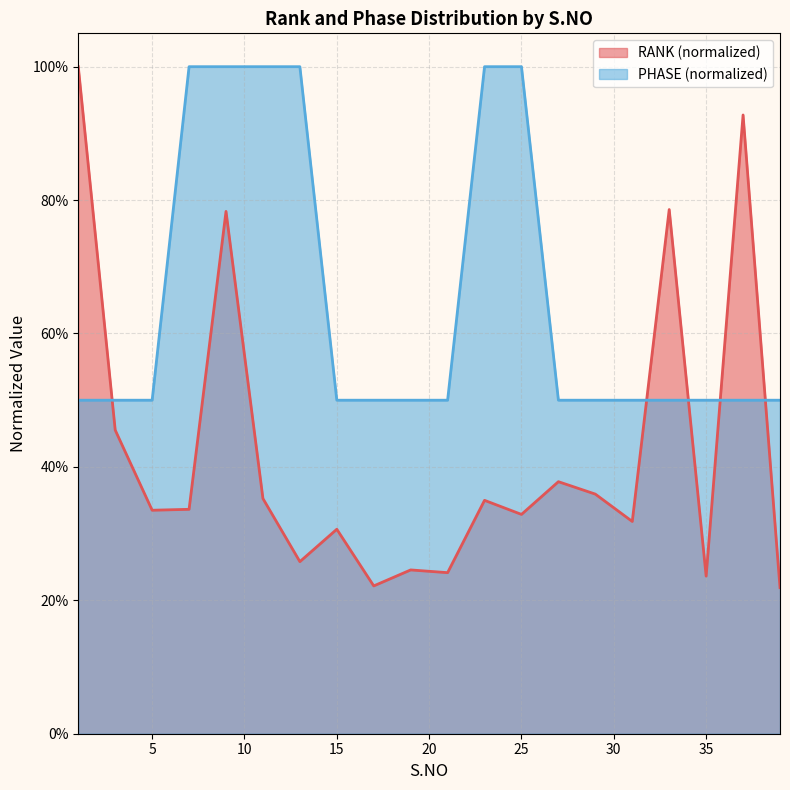

True or false: RANK and PHASE intersect in this chart.

True